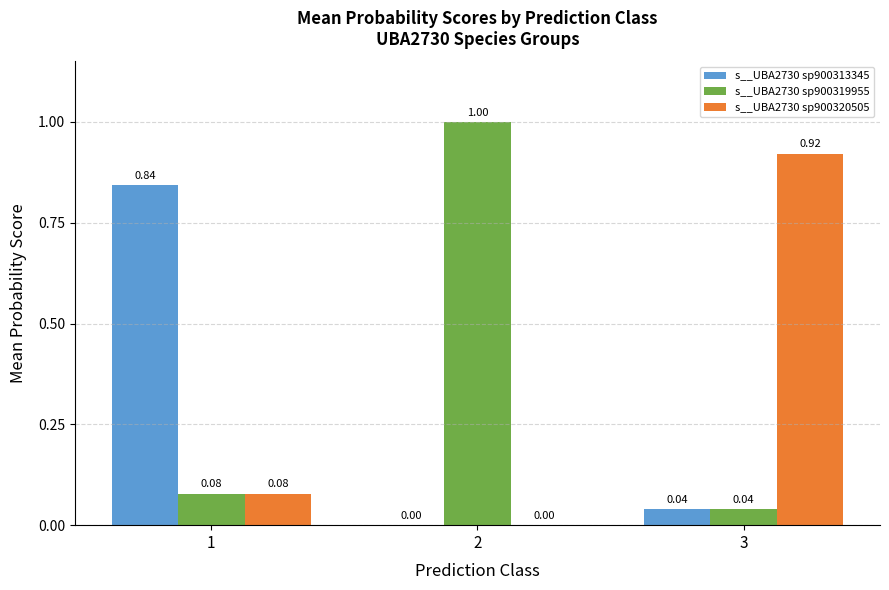

Which series has the largest total across all categories?

s__UBA2730 sp900319955